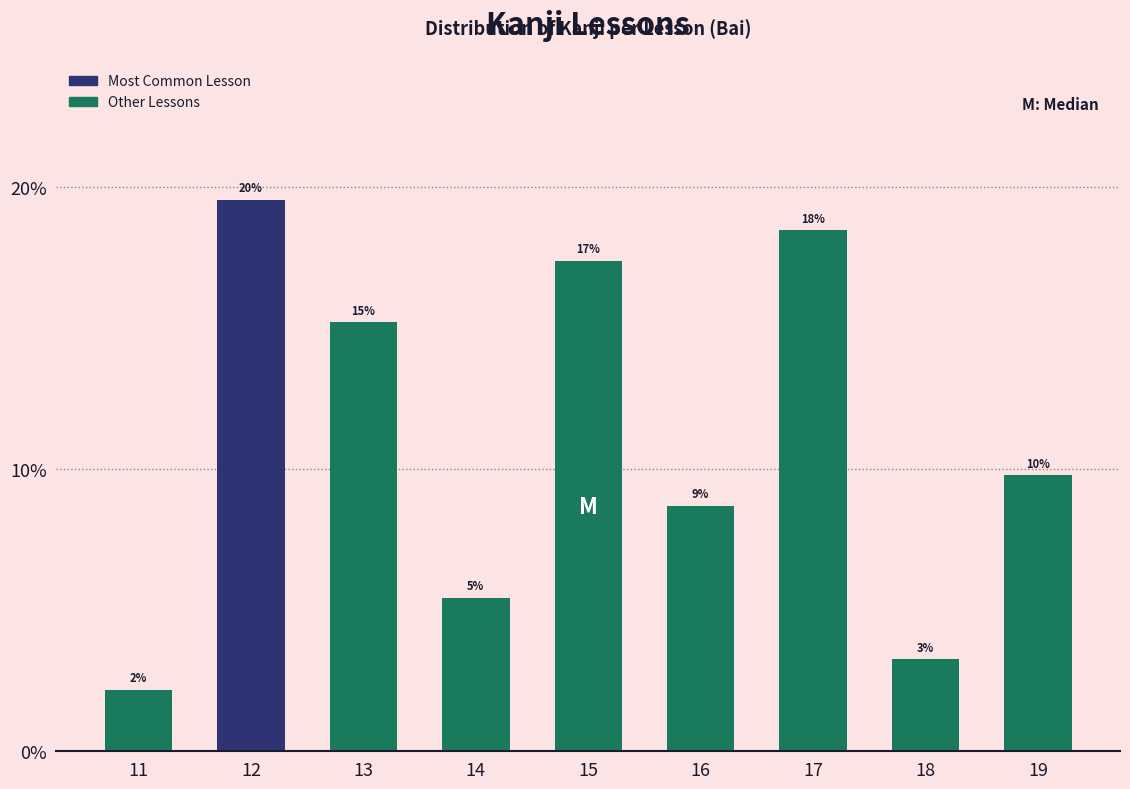

Are the bars horizontal?

No